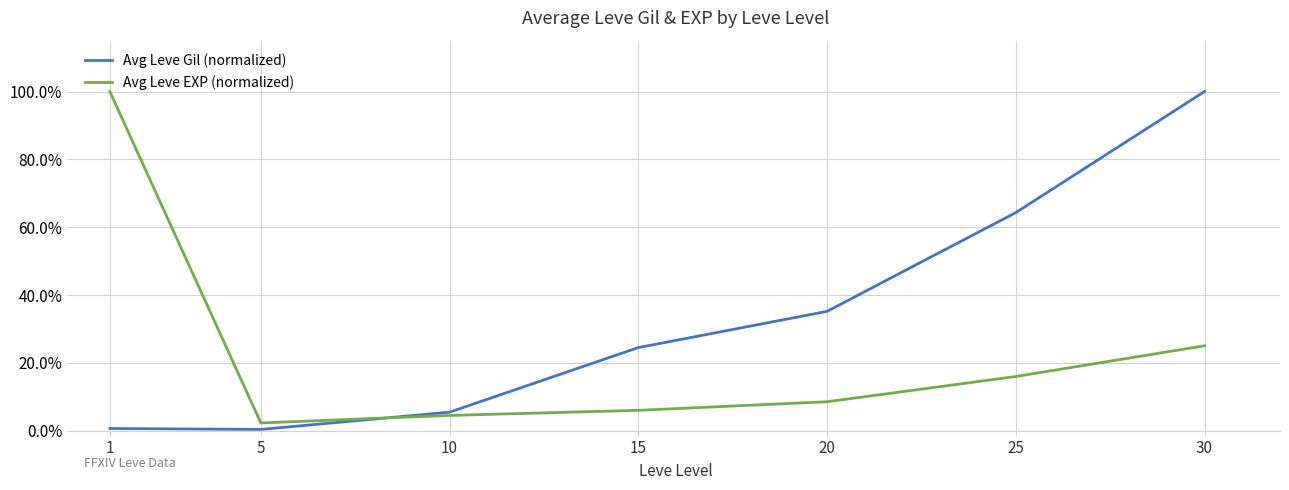

Which series has the widest spread of values?

Avg Leve Gil (normalized)